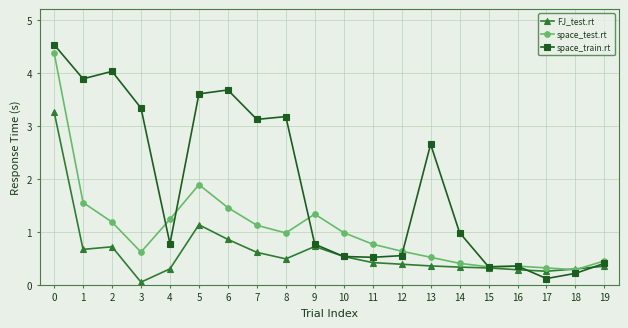

Rank the series by their maximum value, from highest to lowest.

space_train.rt, space_test.rt, FJ_test.rt